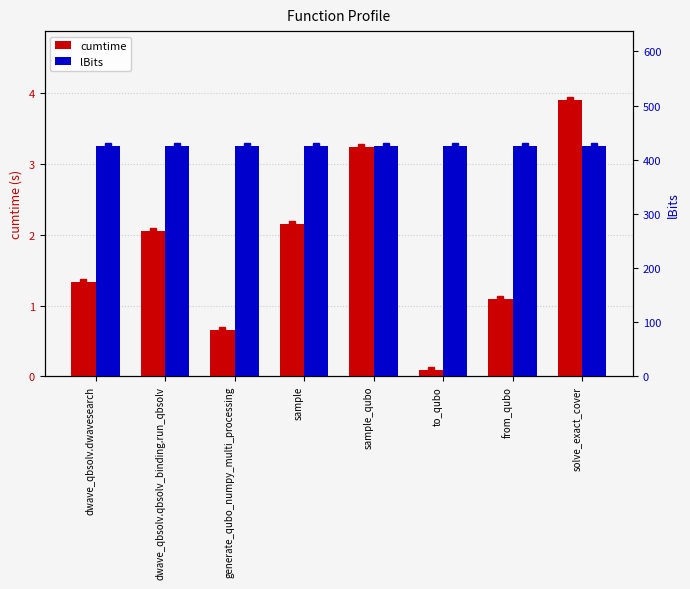

Count the number of data series in this chart.

2